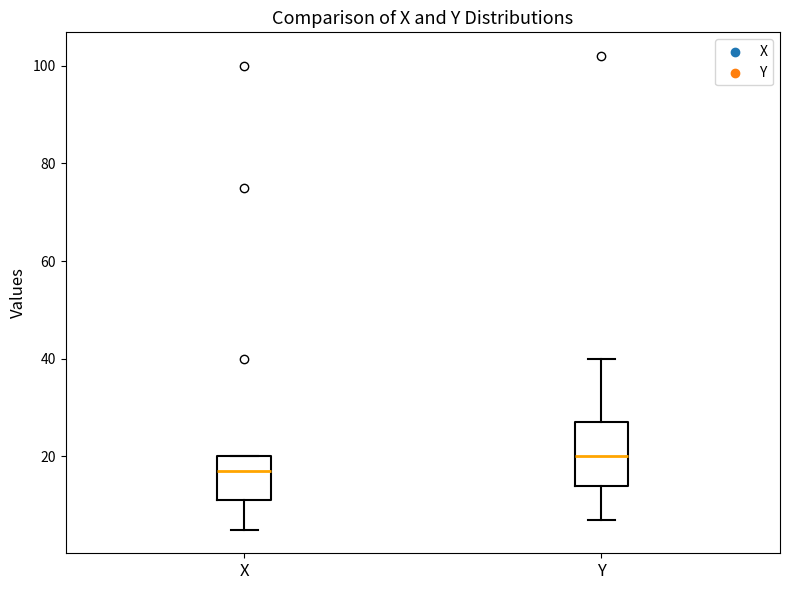

Which box's median line is the lowest?

X